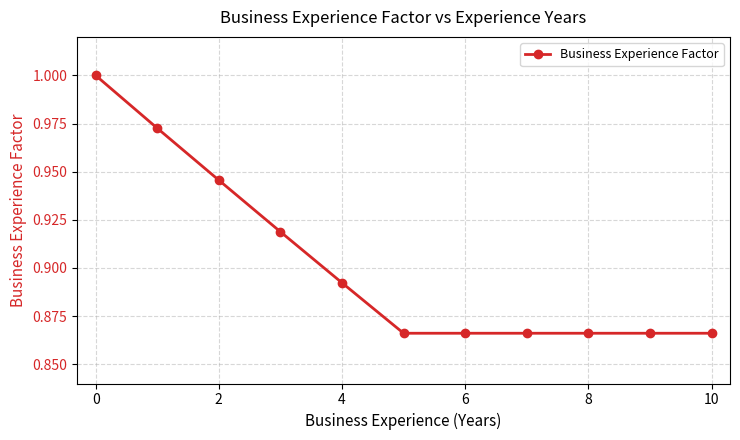

True or false: there are more than 2 points higher than both neighbors.

False